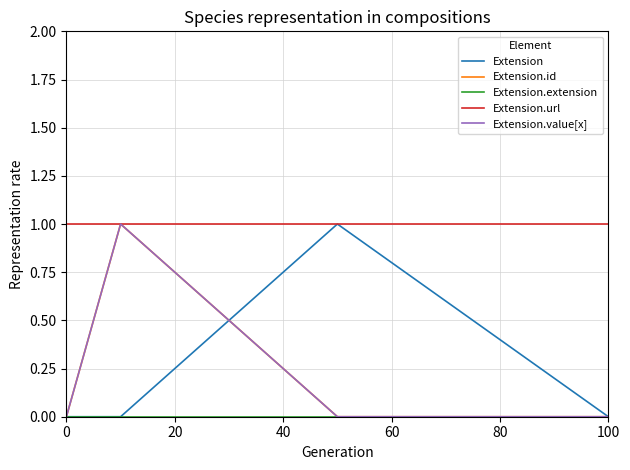

At which category is the sum across all series the highest?

20